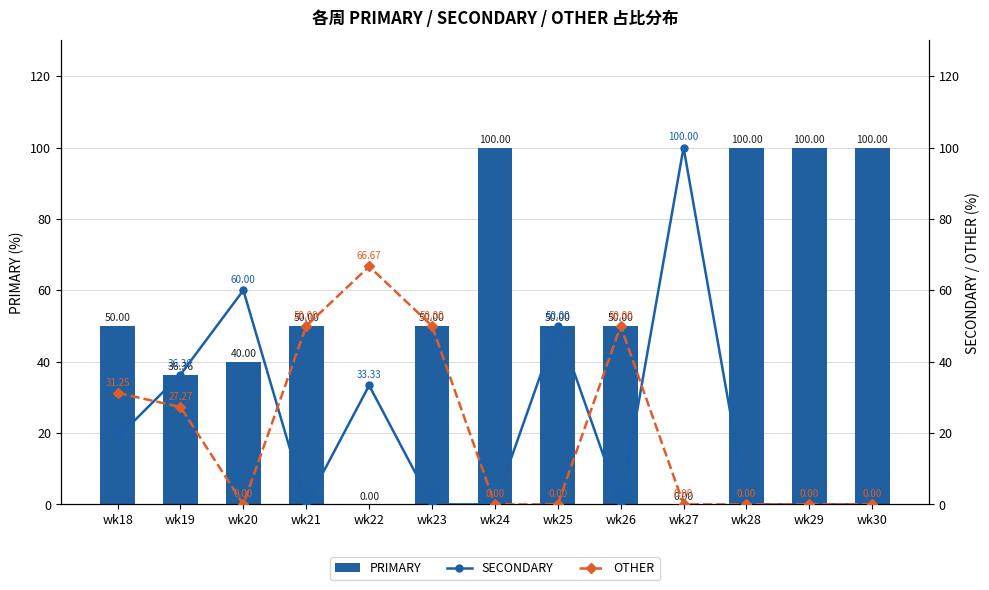

Reading left to right, transcribe all the data shown in this chart.

PRIMARY: 50.0	36.4	40.0	50.0	0.0	50.0	100.0	50.0	50.0	0.0	100.0	100.0	100.0
SECONDARY: 18.8	36.4	60.0	0.0	33.3	0.0	0.0	50.0	0.0	100.0	0.0	0.0	0.0
OTHER: 31.2	27.3	0.0	50.0	66.7	50.0	0.0	0.0	50.0	0.0	0.0	0.0	0.0